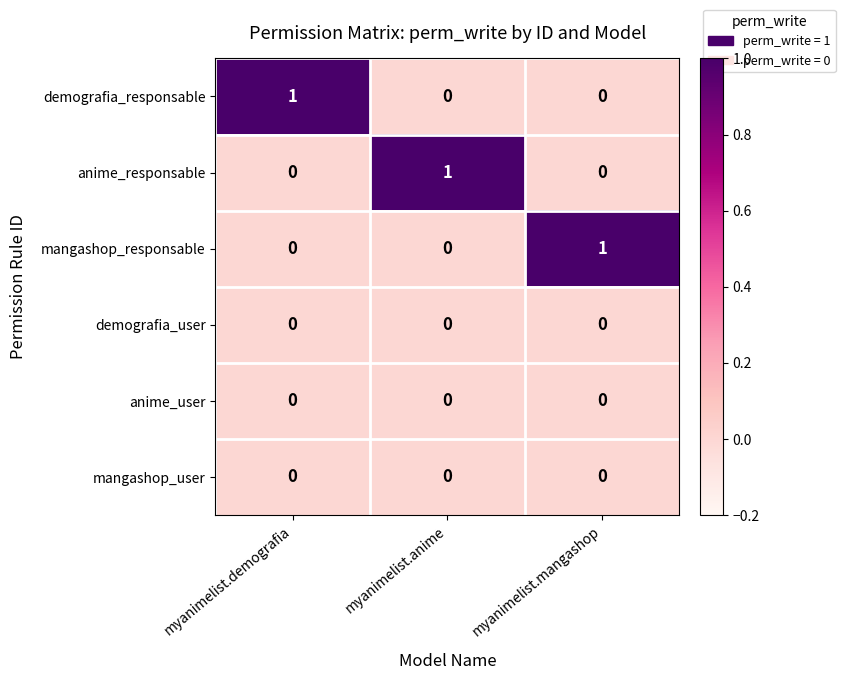

At how many categories does at least one series exceed 0?

3